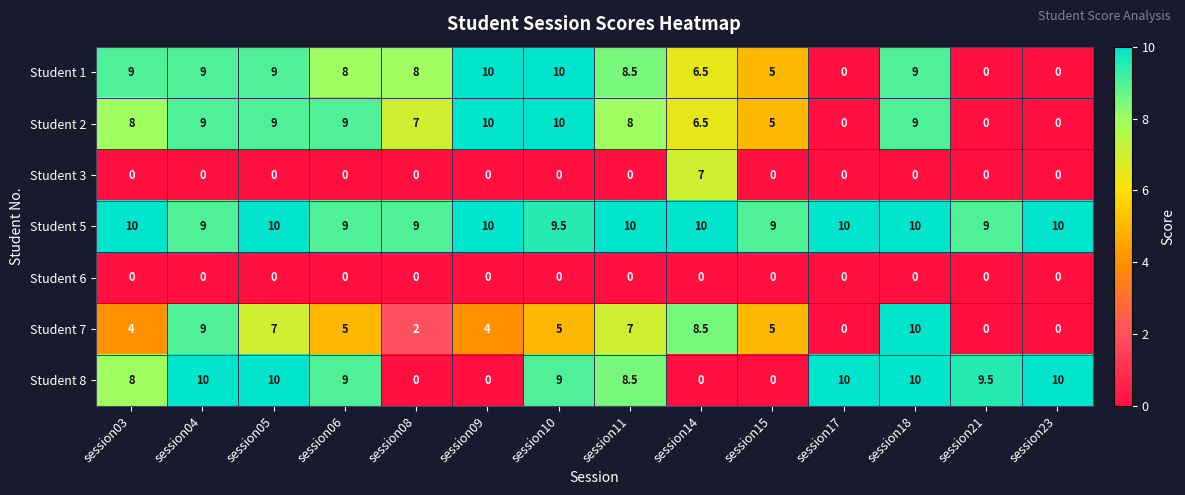

How many categories are shown in the chart?

14